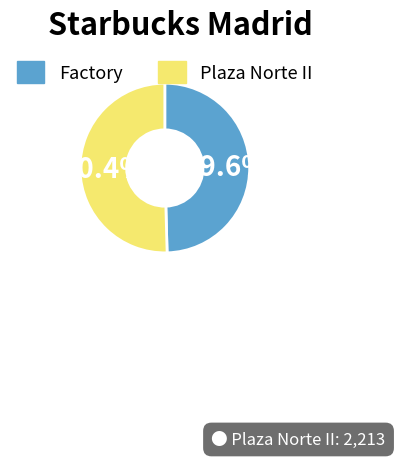

What percentage is the Factory slice, to the nearest percent?

50%